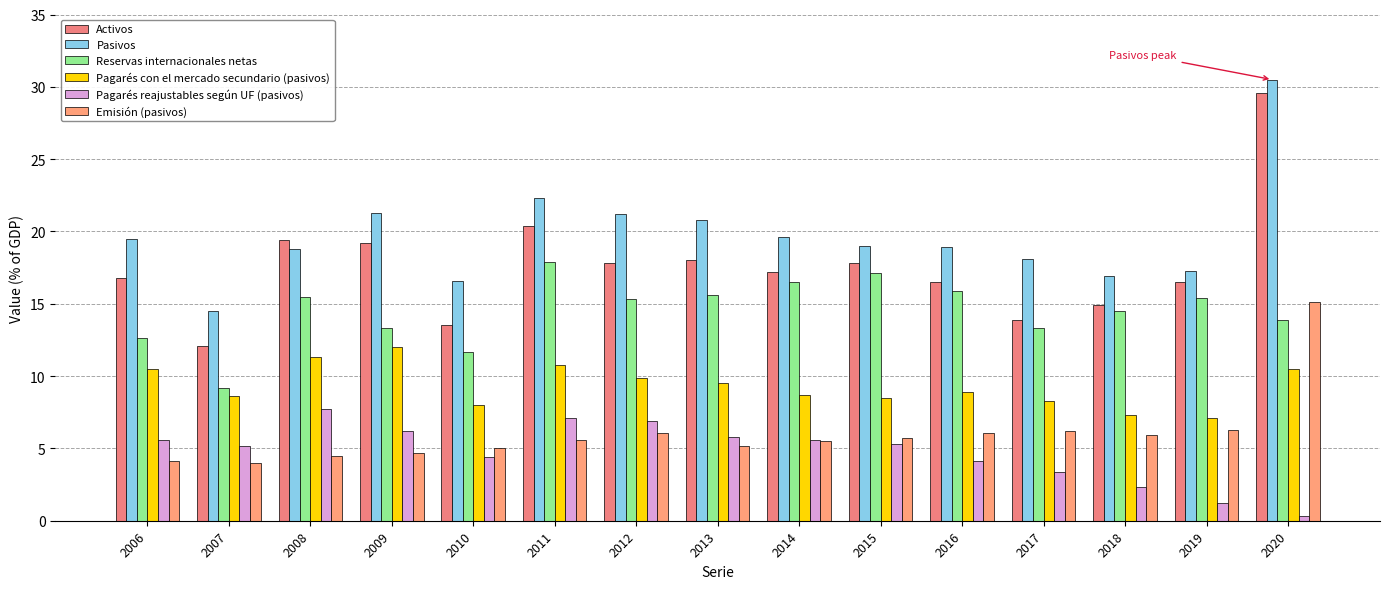

The value of Reservas internacionales netas at 2020 is 13.9. True or false?

True